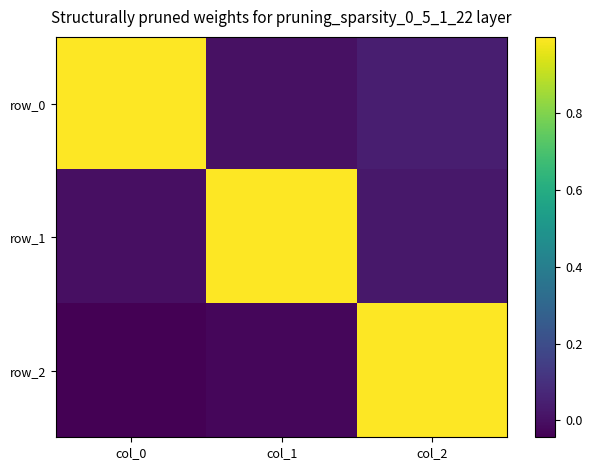

Rank the series by their average value, from lowest to highest.

row_2, row_1, row_0